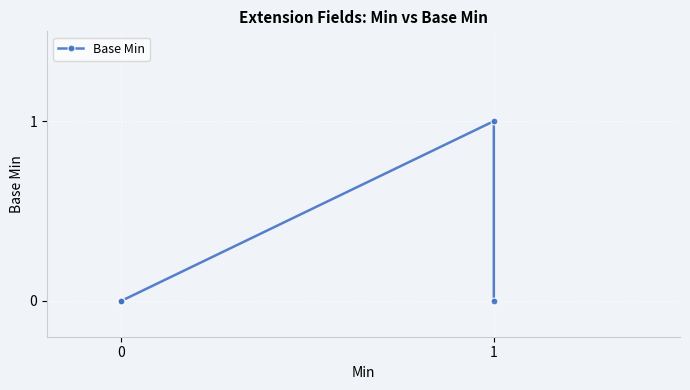

How many values exceed 0?

1